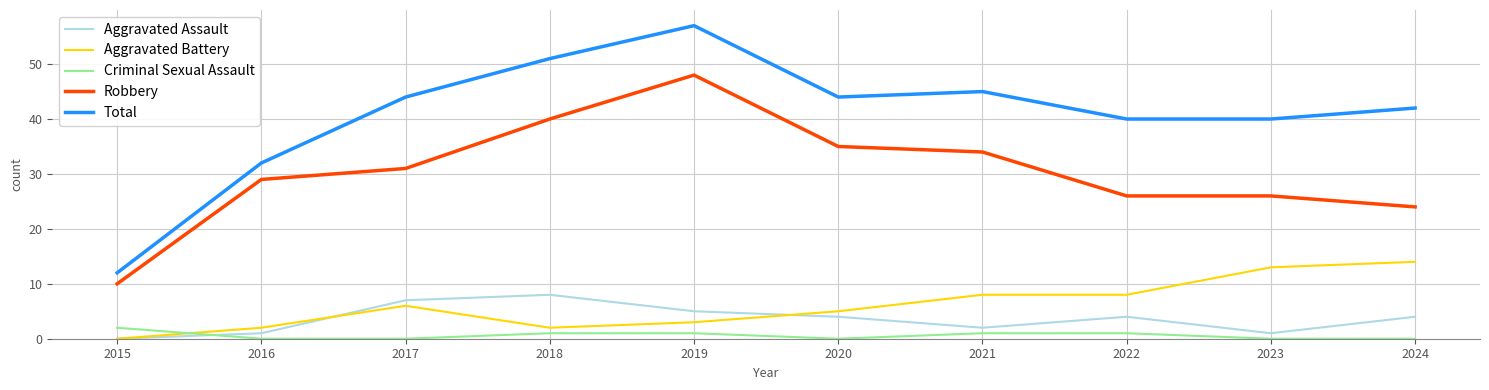

Reading right to left, what are all the values shown in this chart?

Aggravated Assault: 4	1	4	2	4	5	8	7	1	0
Aggravated Battery: 14	13	8	8	5	3	2	6	2	0
Criminal Sexual Assault: 0	0	1	1	0	1	1	0	0	2
Robbery: 24	26	26	34	35	48	40	31	29	10
Total: 42	40	40	45	44	57	51	44	32	12